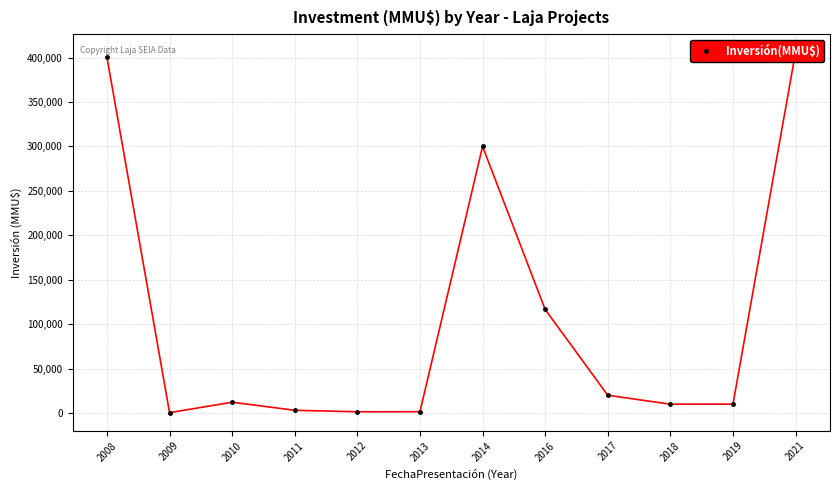

Where is the first local minimum?

2009